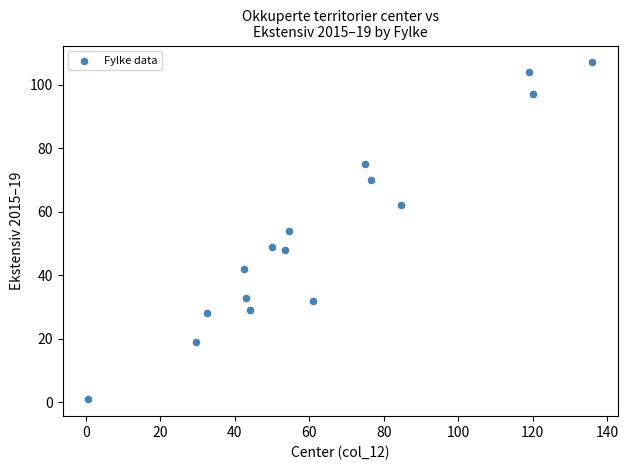

What is the range of Y values (max minus min)?

106